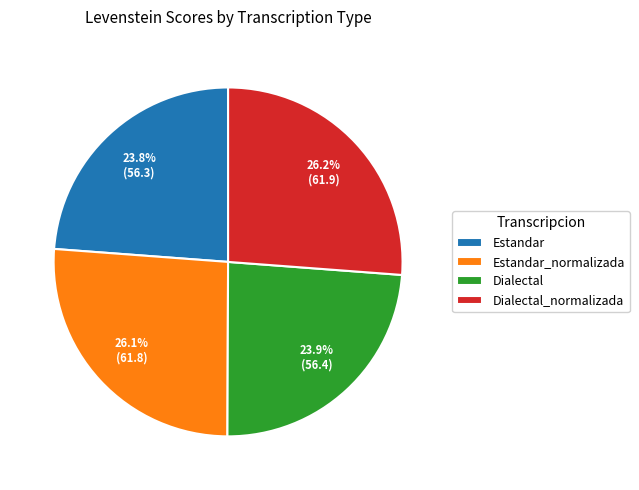

Is there a majority slice in this chart?

No